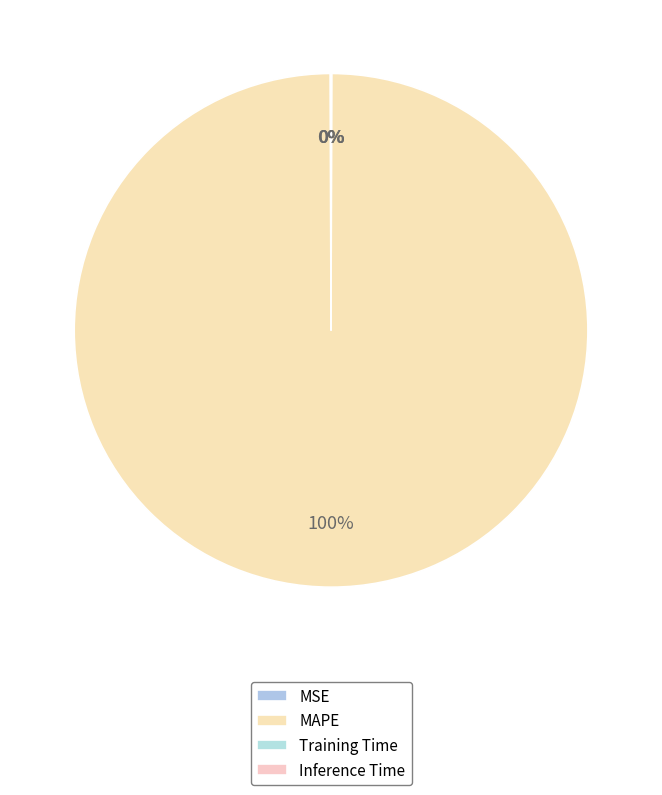

To the nearest percent, what is the difference between the MAPE and Training Time slice percentages?

100%